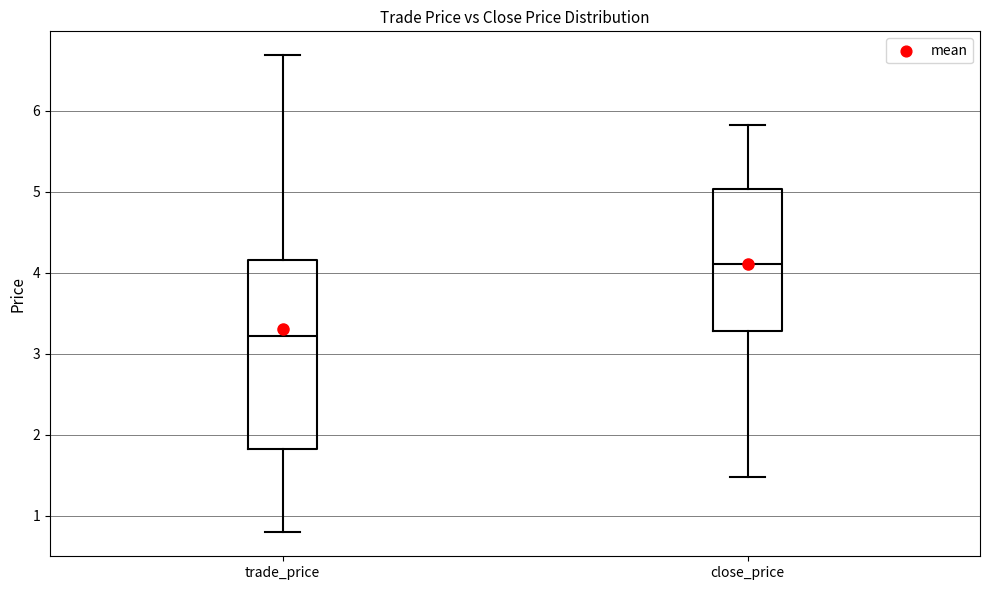

Reading left to right, transcribe this box plot: for each box, give where its median line is, the range the box spans, and where its two whiskers end, as read against the y-axis. The values are not printed on the chart, so give them approximately, as read against the axis.

trade_price: median 3.2, box 1.8 to 4.2, whiskers 0.8 to 6.7
close_price: median 4.1, box 3.3 to 5.0, whiskers 1.5 to 5.8